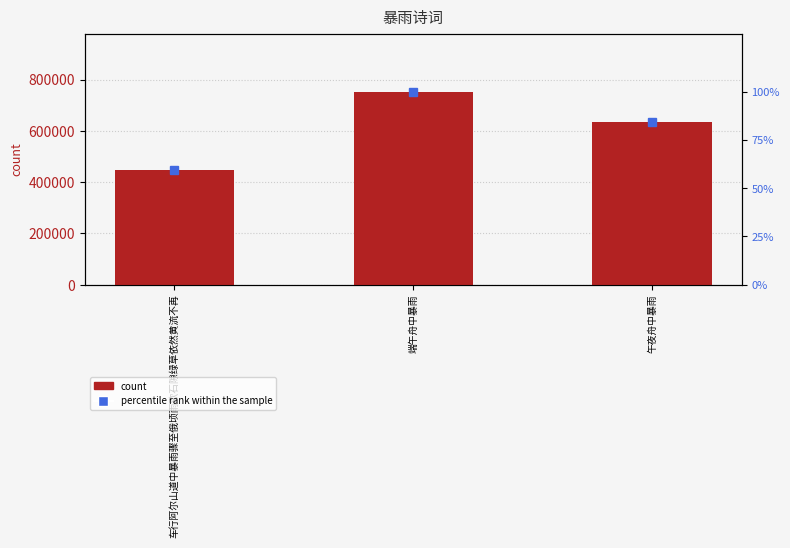

Which category has the highest value in the percentile rank within the sample series?

端午舟中暴雨